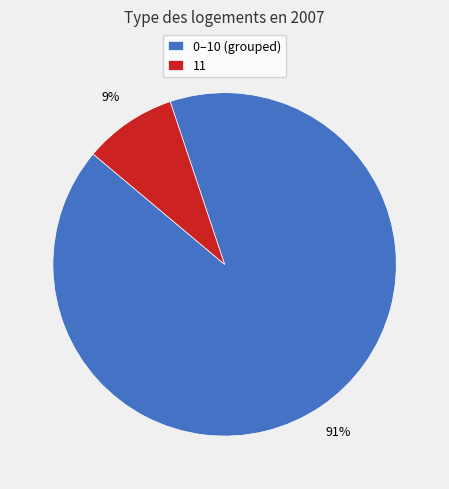

Does any single category account for the majority?

Yes